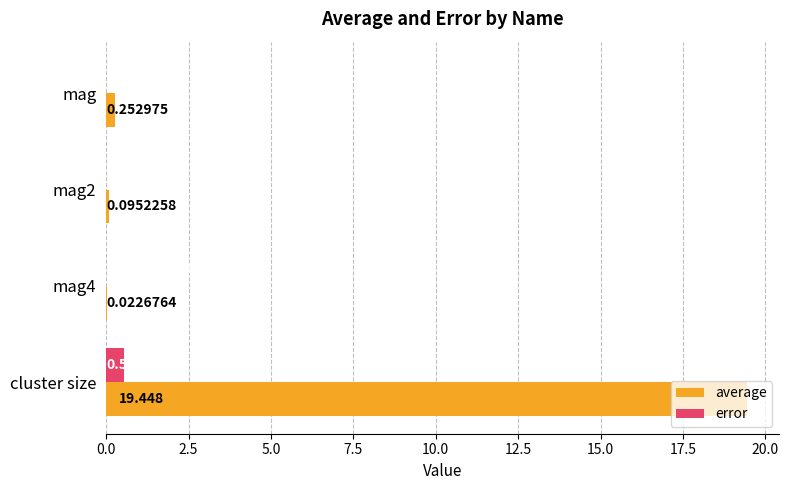

Between mag and mag4, which series saw the biggest shift?

average